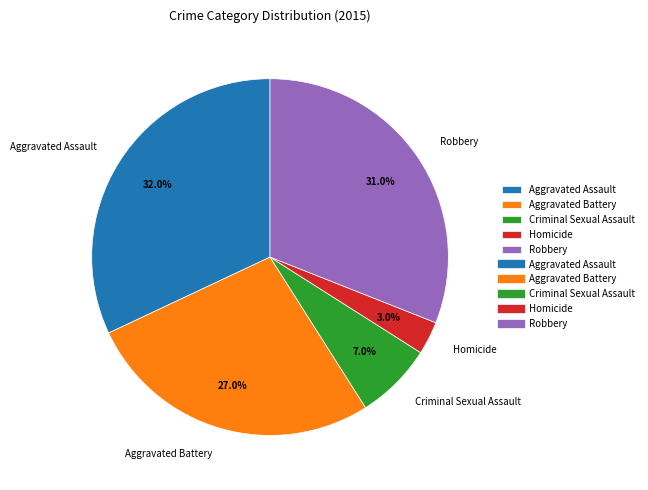

The Aggravated Battery slice represents 27% of the pie. True or false?

True